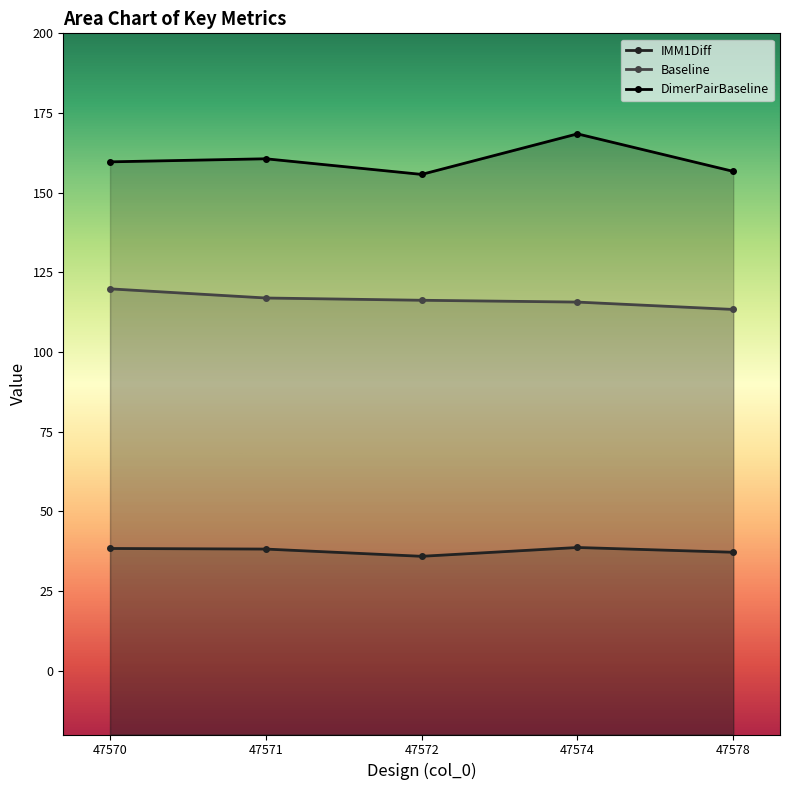

Does the chart have visible grid lines?

No